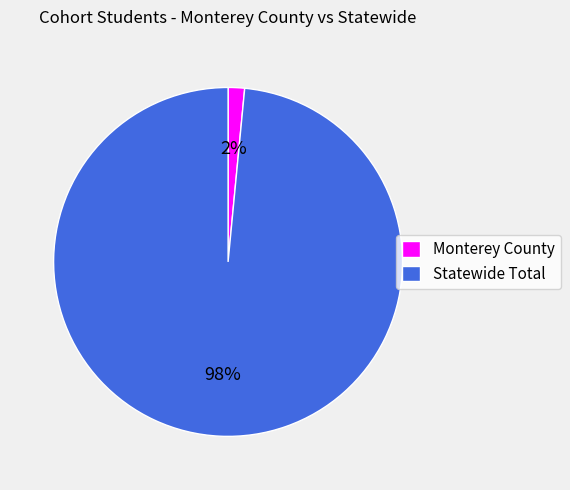

True or false: Statewide Total accounts for 87% of the total.

False